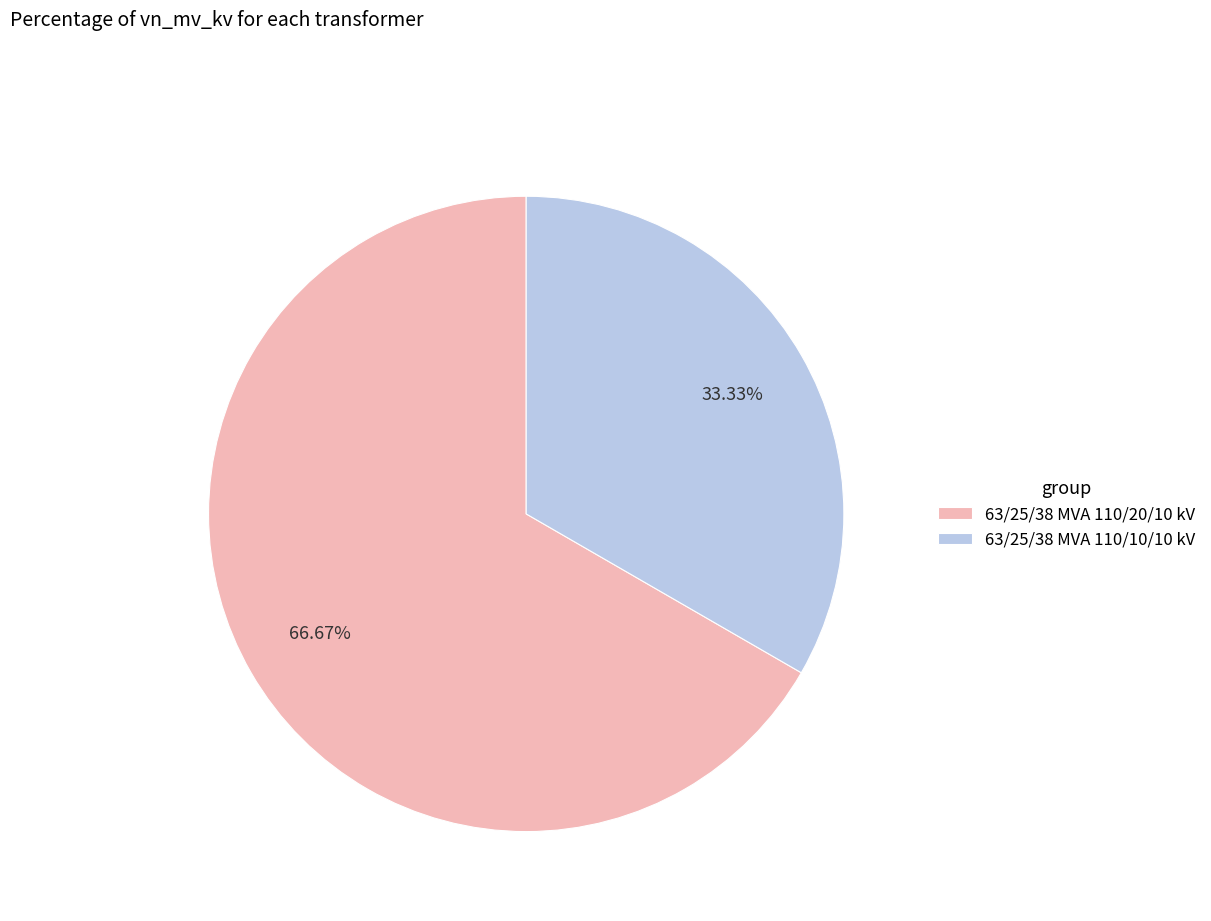

The 63/25/38 MVA 110/10/10 kV slice represents 33% of the pie. True or false?

True